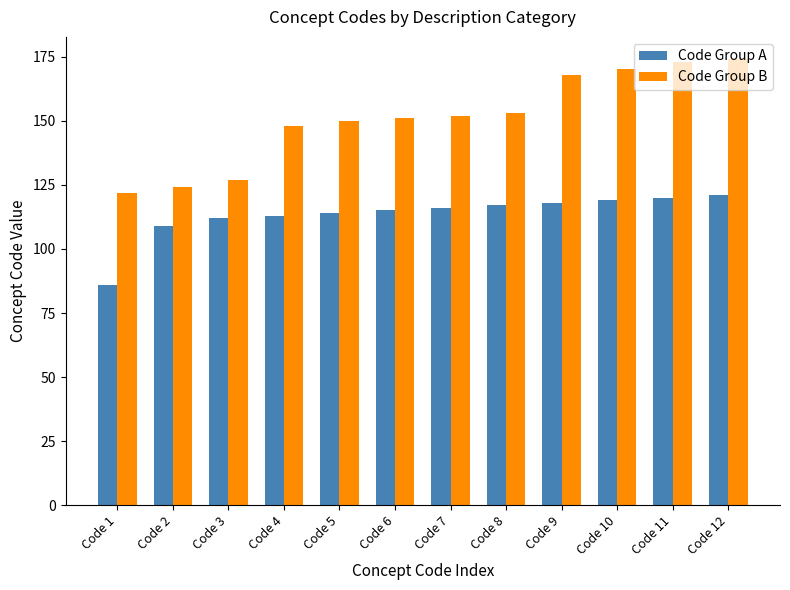

The value of Code Group A at Code 12 is 80. True or false?

False